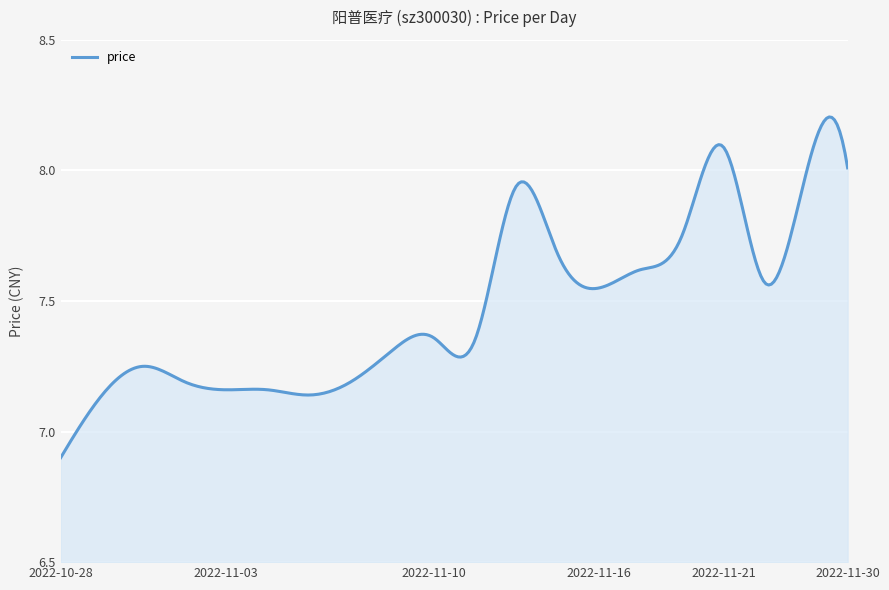

Does the chart display data point markers on the line(s)?

No